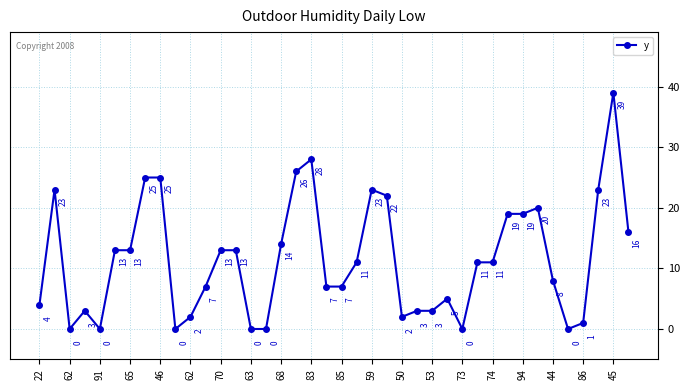

How many data points does each series have?

40